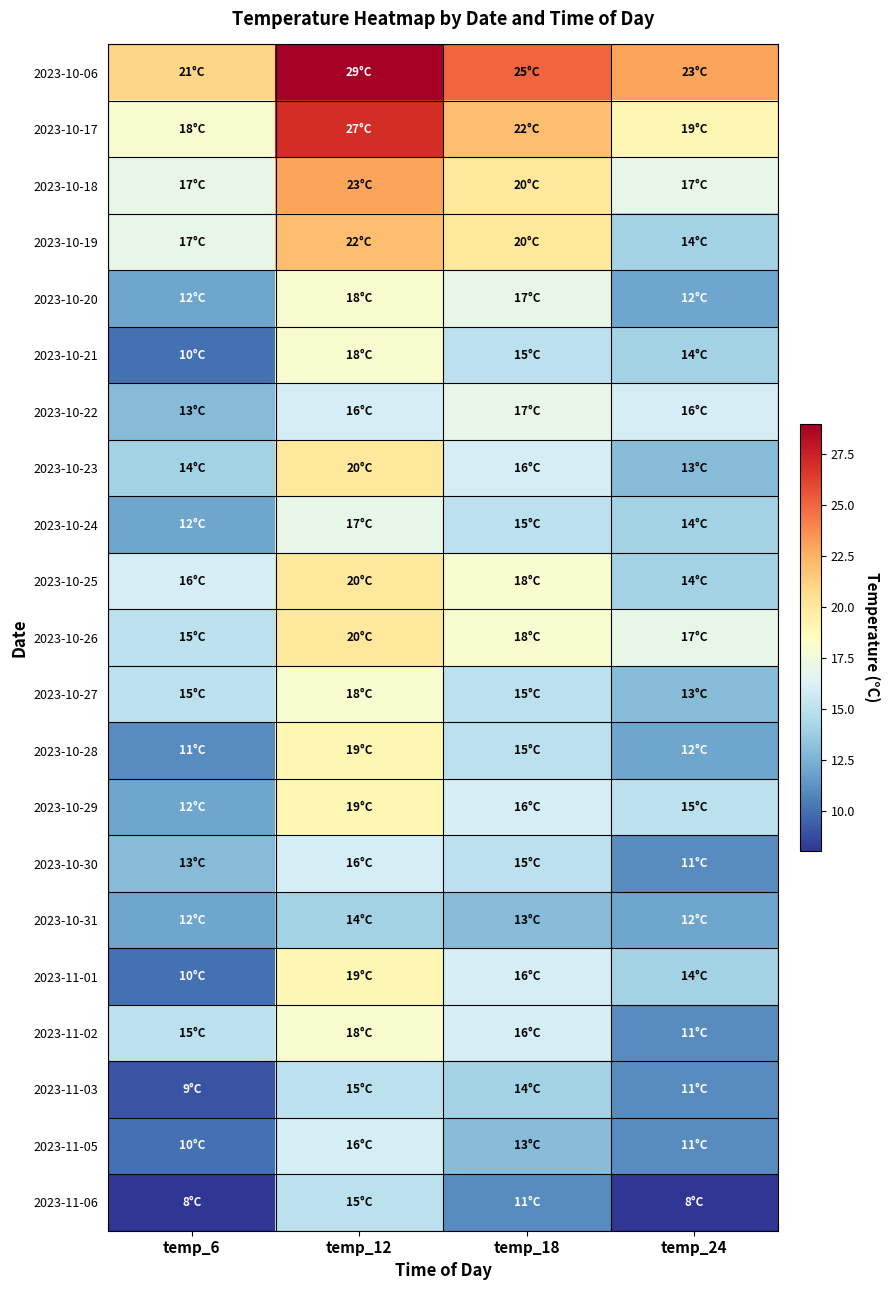

Between temp_24 and temp_12, which is larger?

temp_12